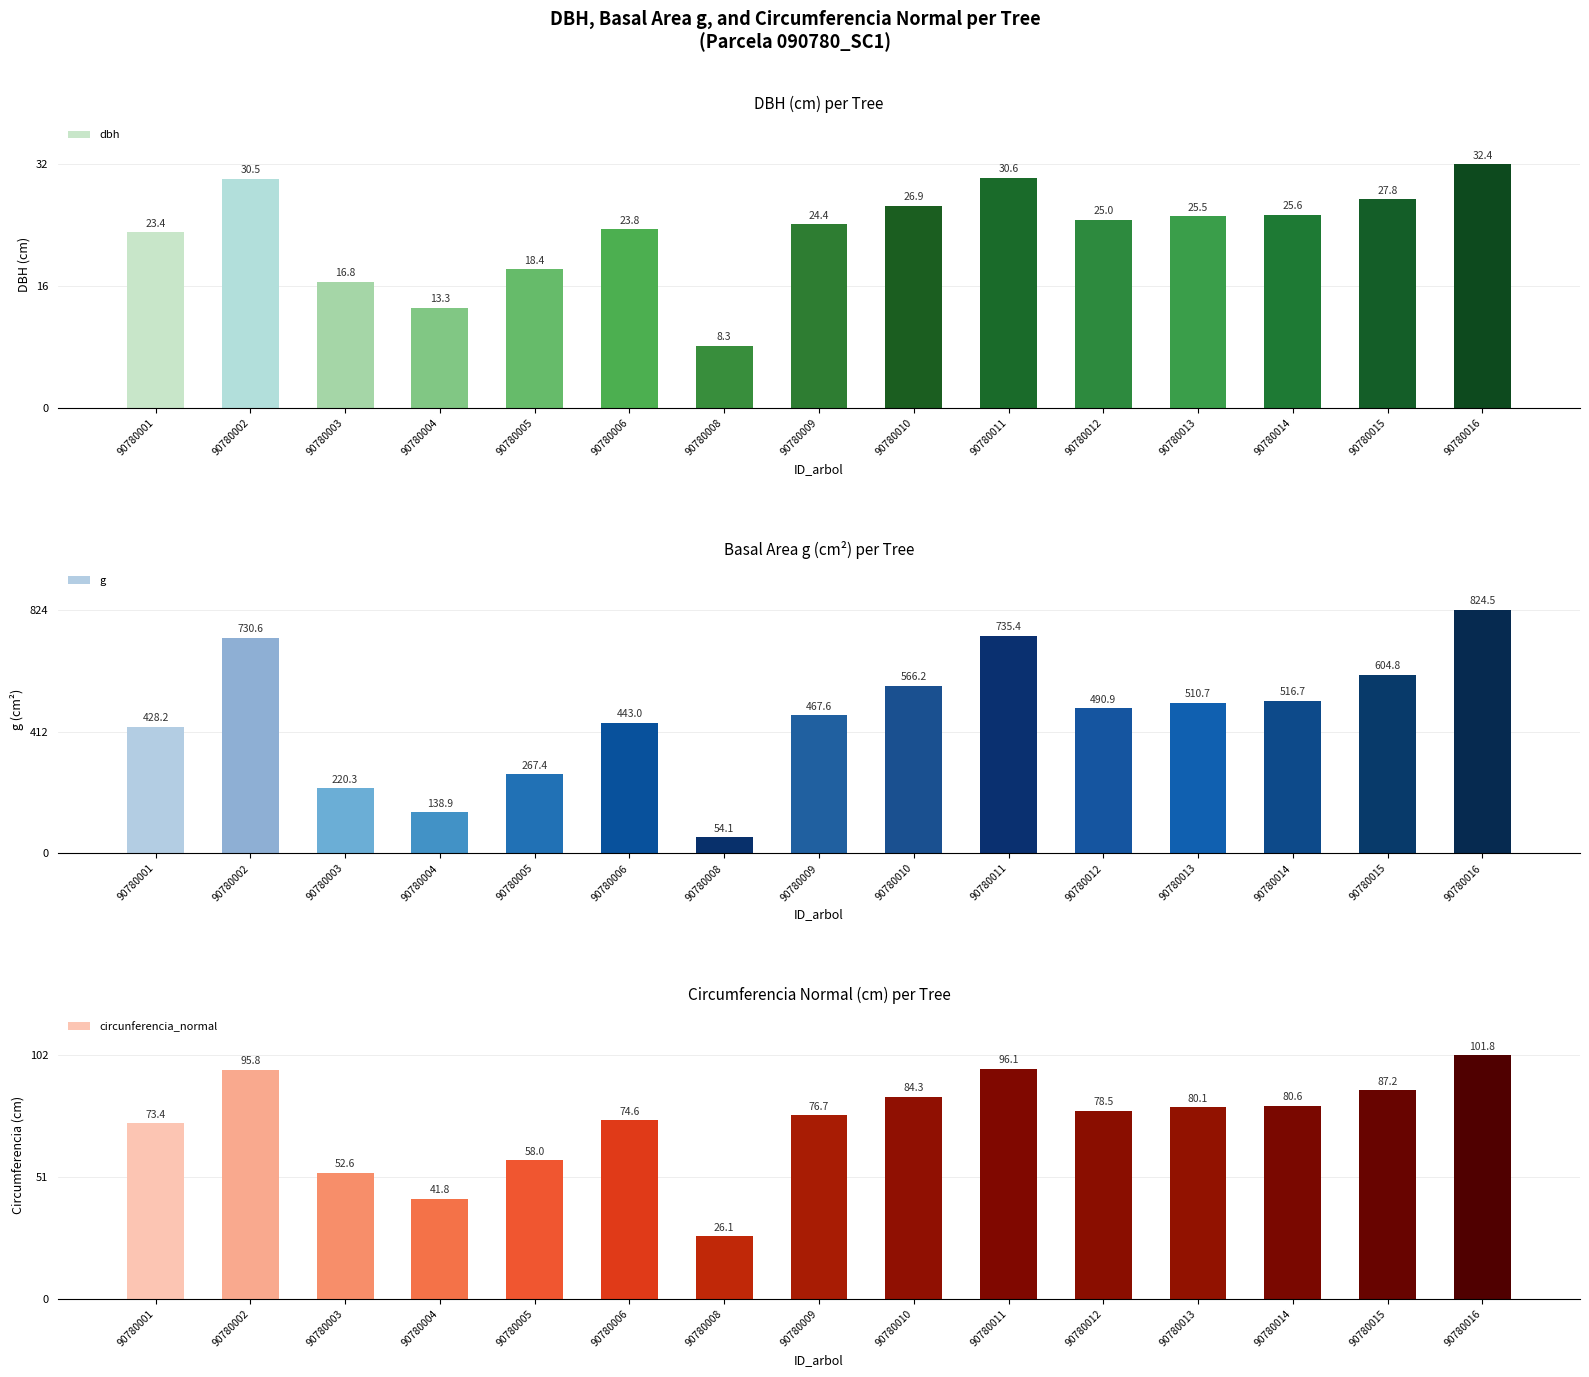

What is the average value of the dbh series?

23.5